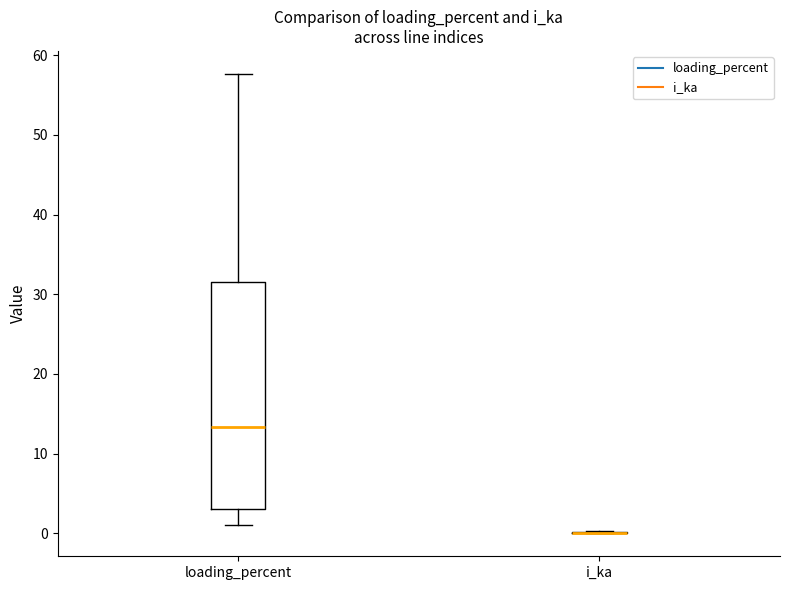

Which box is the tallest, from its lower edge to its upper edge?

loading_percent